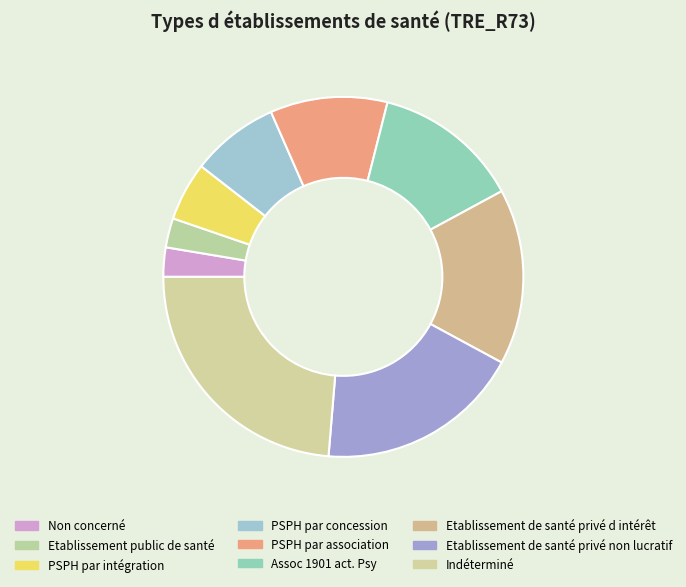

Is Etablissement de santé privé non lucratif the majority of the pie?

No